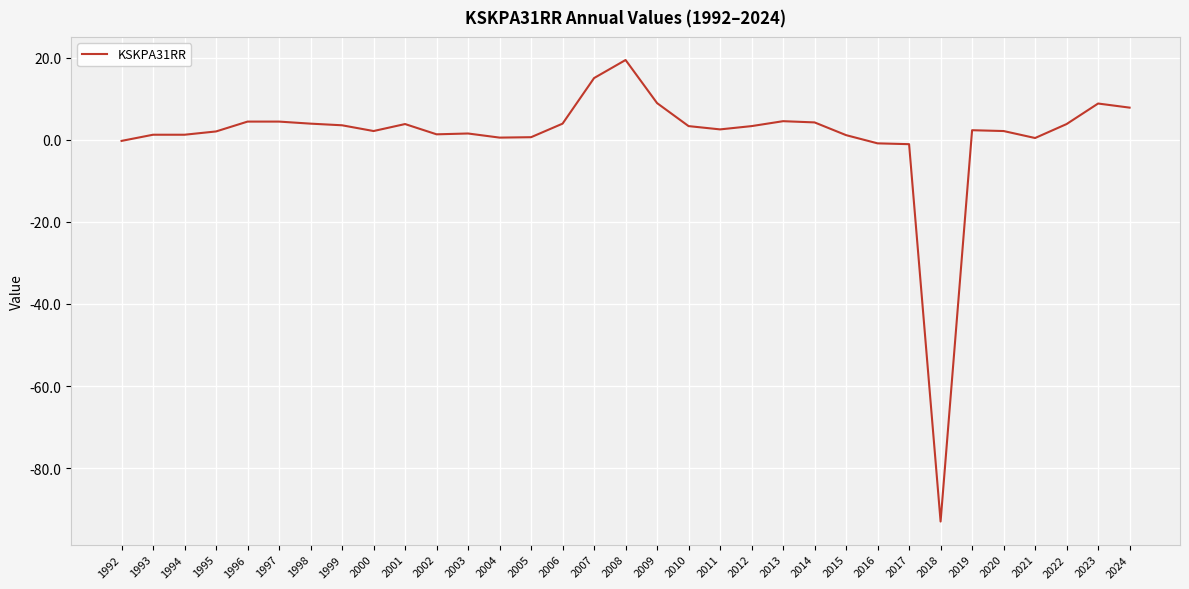

Which label corresponds to the largest value in the chart?

2008